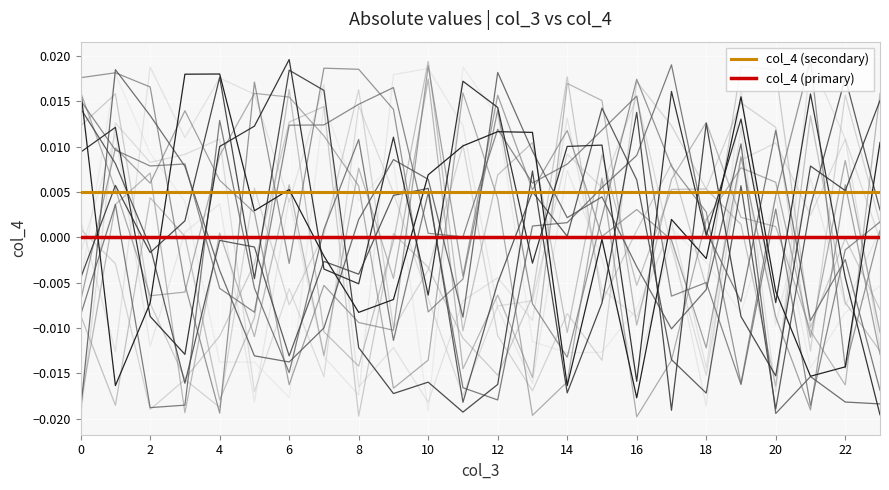

Rank the series by their average value, from highest to lowest.

col_4 (secondary), col_4 (primary)